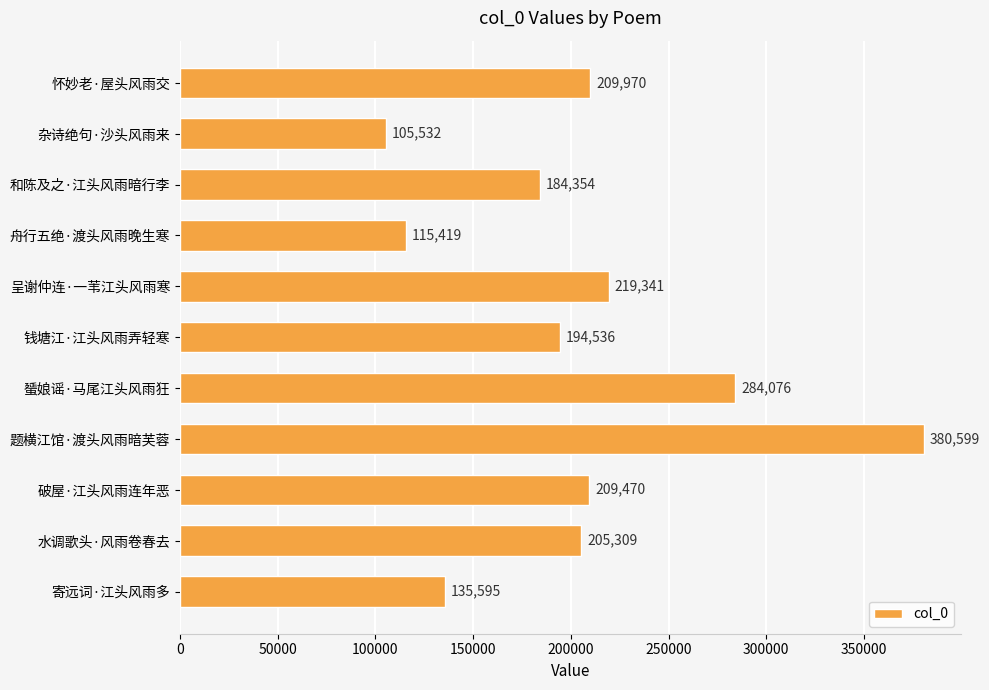

Rank the categories by value from highest to lowest.

题横江馆·渡头风雨暗芙蓉, 蜑娘谣·马尾江头风雨狂, 呈谢仲连·一苇江头风雨寒, 怀妙老·屋头风雨交, 破屋·江头风雨连年恶, 水调歌头·风雨卷春去, 钱塘江·江头风雨弄轻寒, 和陈及之·江头风雨暗行李, 寄远词·江头风雨多, 舟行五绝·渡头风雨晚生寒, 杂诗绝句·沙头风雨来